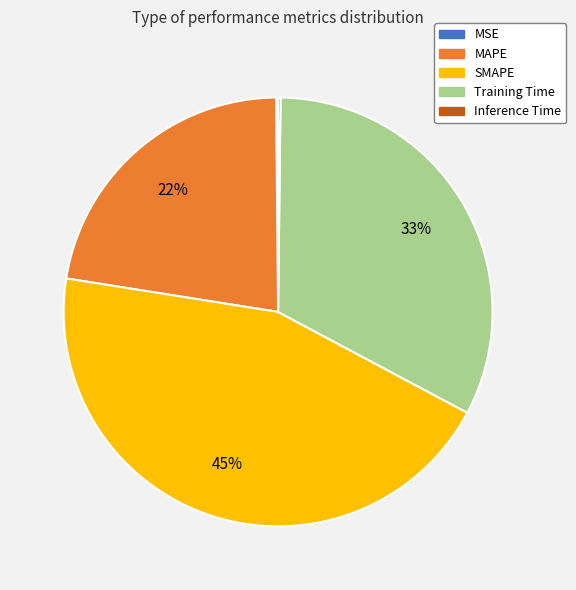

Is the sum of SMAPE and MAPE greater than half?

Yes